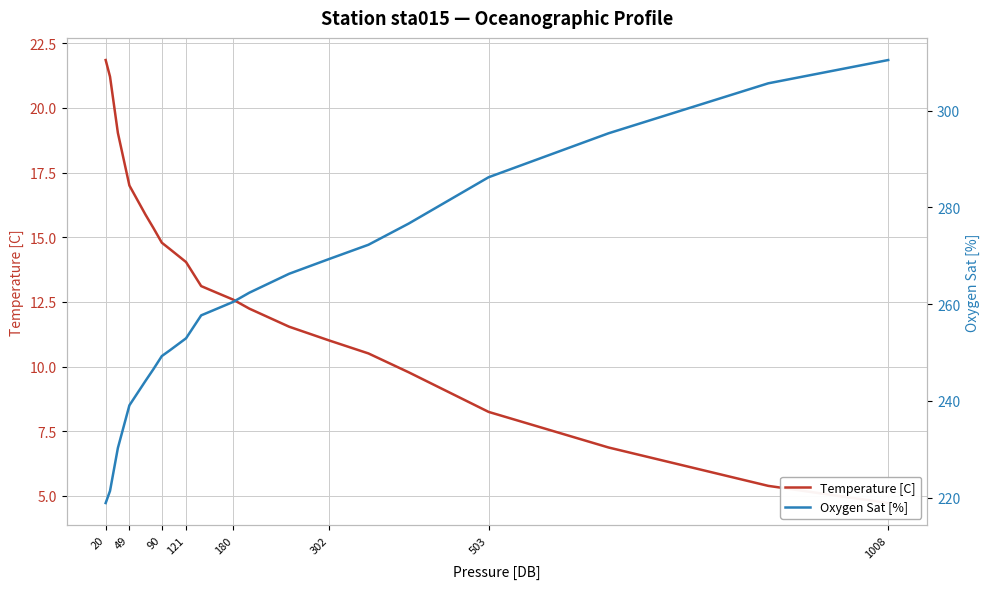

Which series has the largest range (max minus min)?

Oxygen Sat [%]